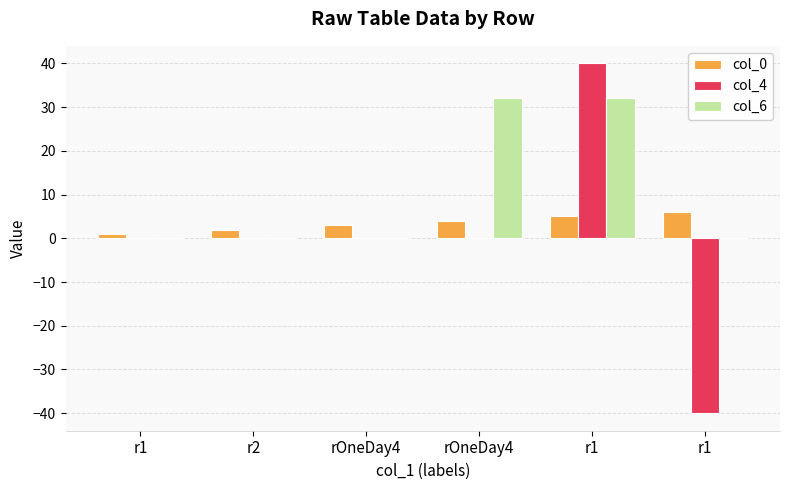

How many series are shown in this chart?

3